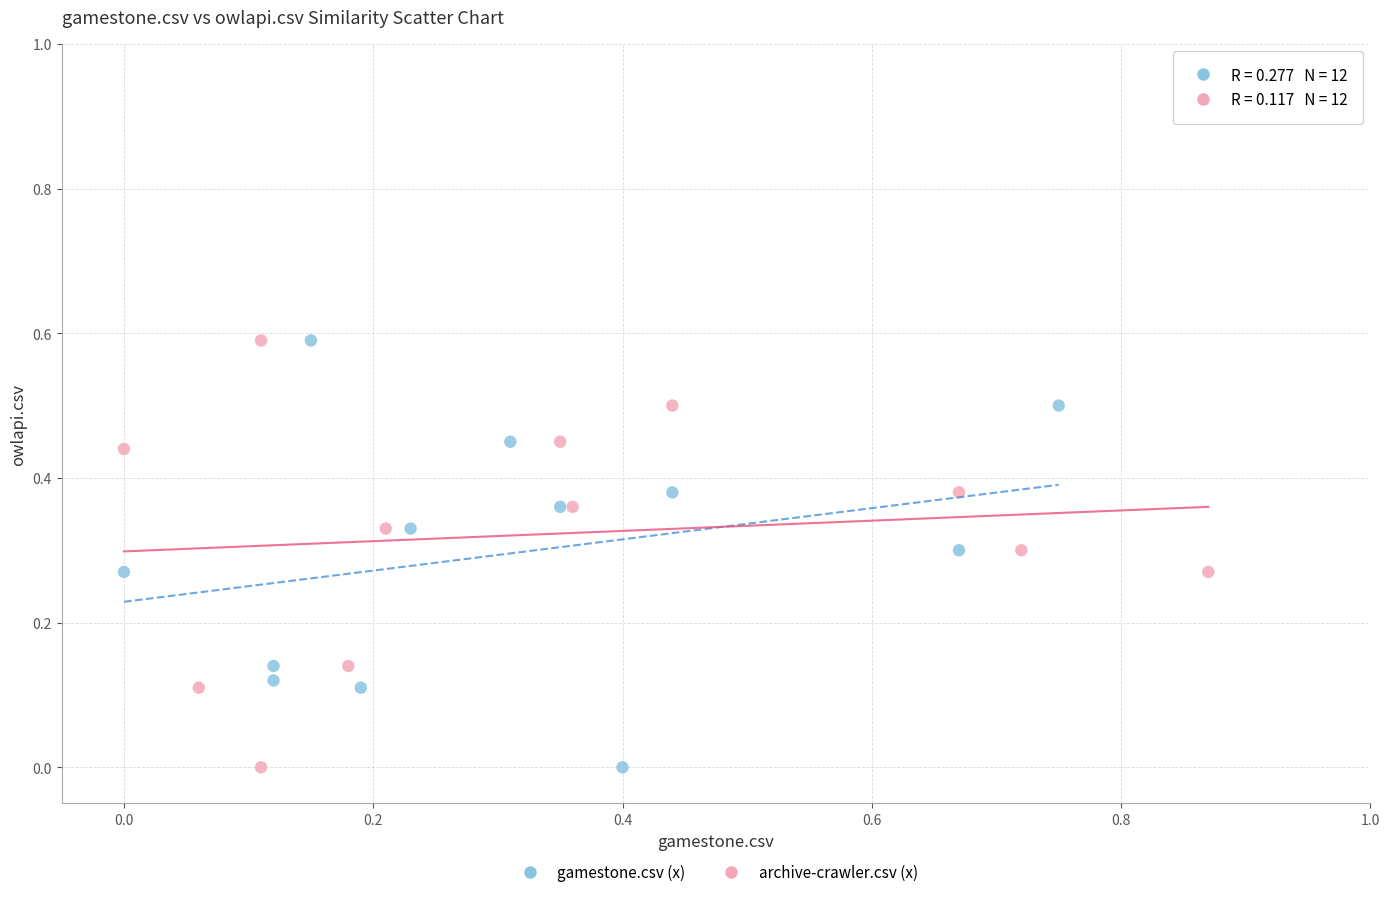

What are all the series names shown in the legend?

gamestone.csv (x), archive-crawler.csv (x)